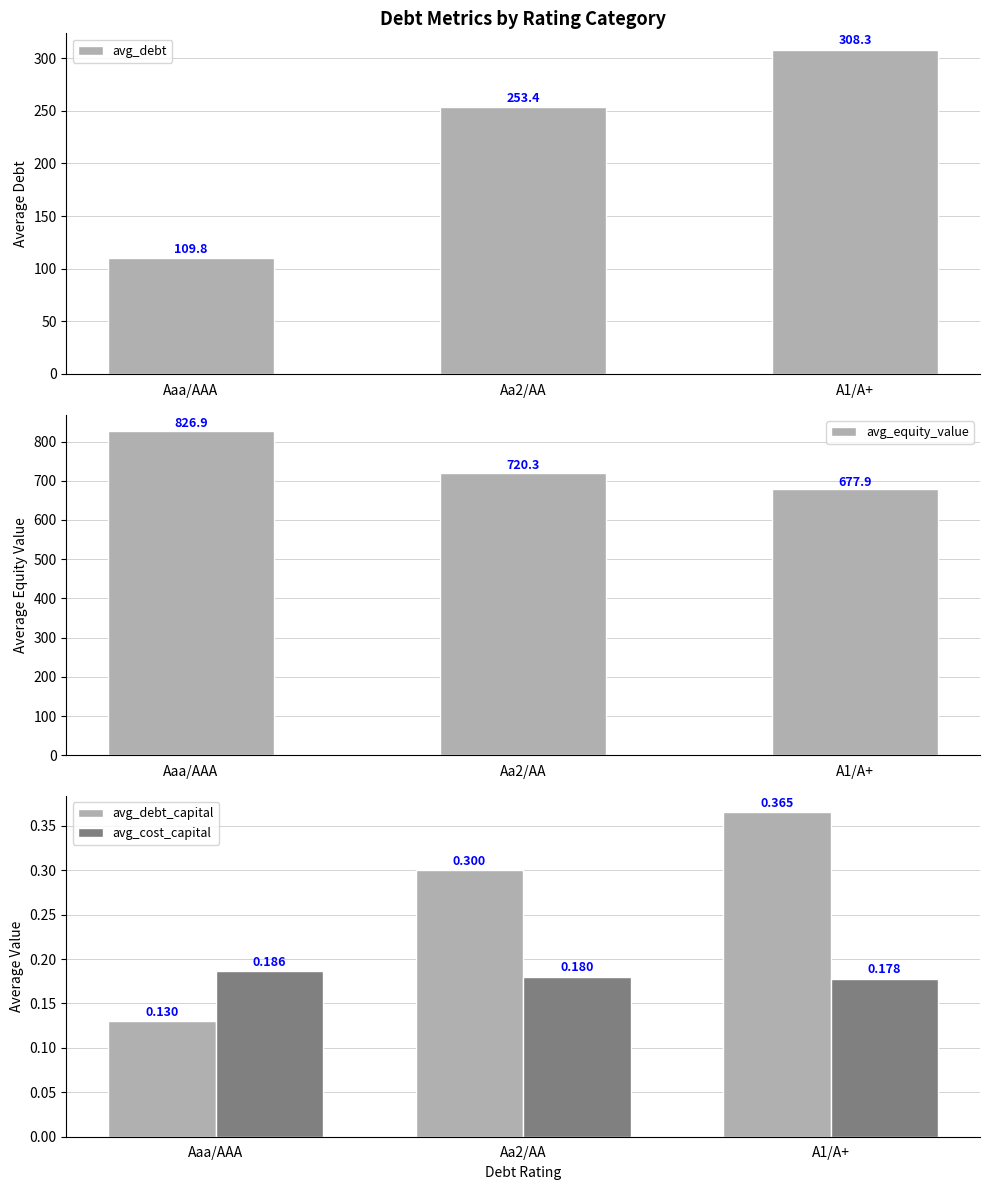

How many data points in avg_equity_value are less than 720?

1